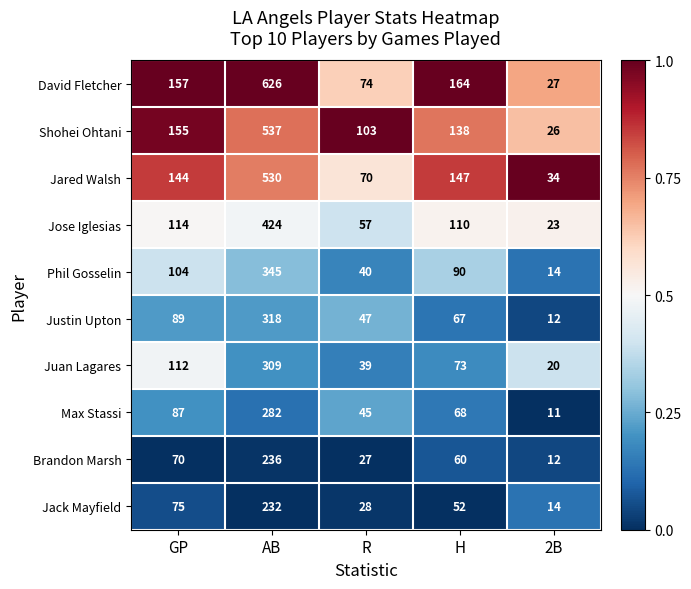

Rank the series at AB from highest to lowest value.

David Fletcher, Shohei Ohtani, Jared Walsh, Jose Iglesias, Phil Gosselin, Justin Upton, Juan Lagares, Max Stassi, Brandon Marsh, Jack Mayfield